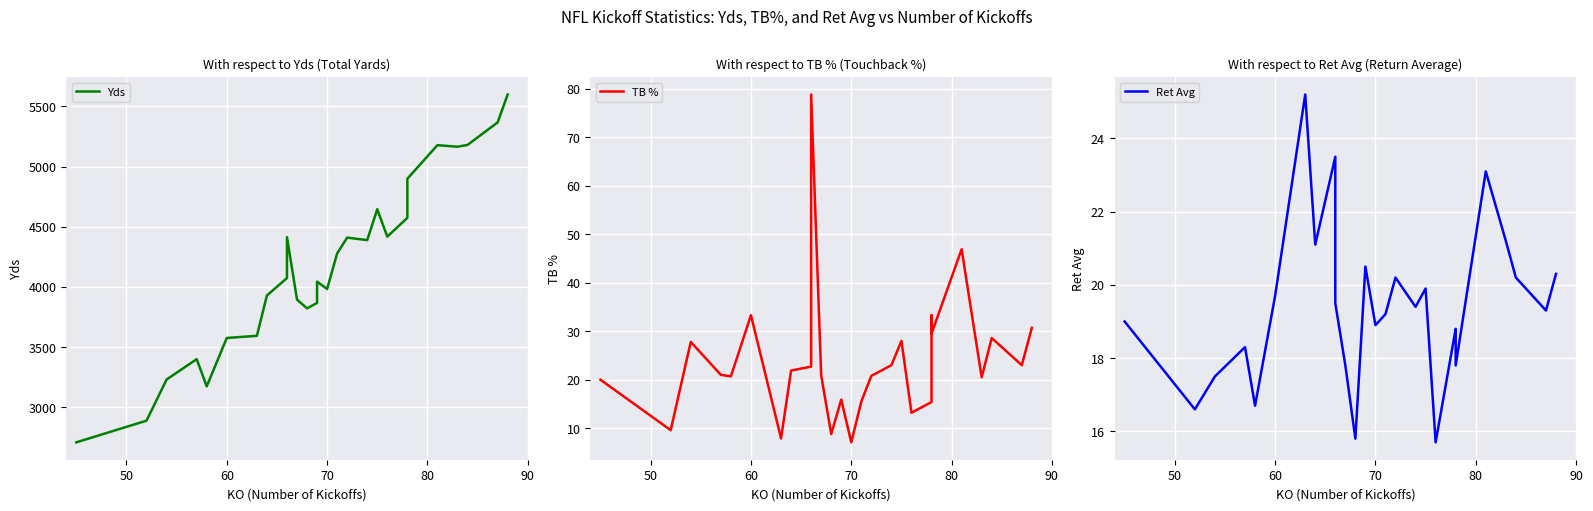

Reading left to right, transcribe all the data shown in this chart.

Yds: 2709.0	2889.0	3231.0	3400.0	3174.0	3576.0	3594.0	3929.0	4074.0	4414.0	3895.0	3822.0	3867.0	4044.0	3983.0	4278.0	4410.0	4389.0	4646.0	4418.0	4574.0	4883.0	4899.0	5178.0	5165.0	5180.0	5367.0	5599.0
TB %: 20.0	9.6	27.8	21.0	20.7	33.3	7.9	21.9	22.7	78.8	20.9	8.8	15.9	15.9	7.1	15.5	20.8	23.0	28.0	13.2	15.4	33.3	29.5	46.9	20.5	28.6	23.0	30.7
Ret Avg: 19.0	16.6	17.5	18.3	16.7	19.7	25.2	21.1	23.5	19.5	17.8	15.8	20.5	20.5	18.9	19.2	20.2	19.4	19.9	15.7	18.8	18.5	17.8	23.1	21.2	20.2	19.3	20.3